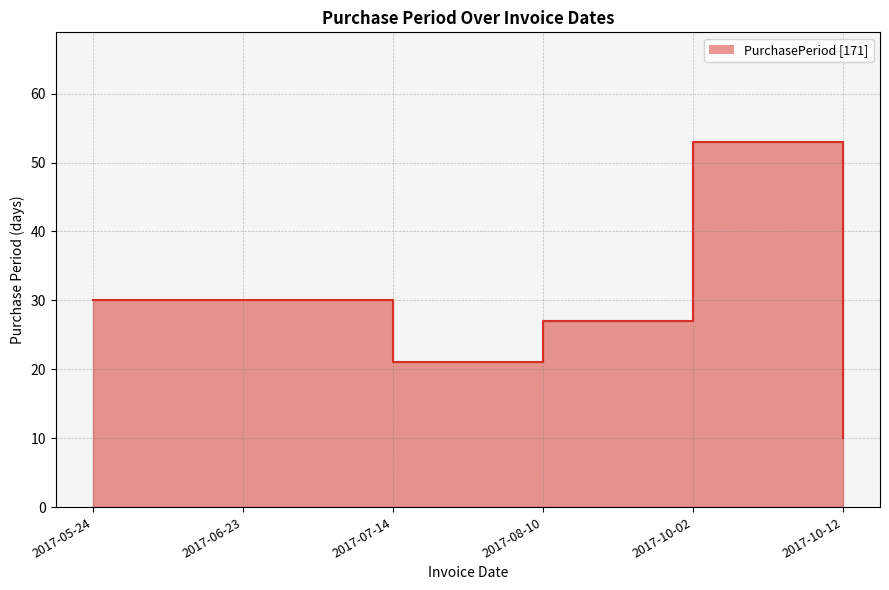

Which category has the highest value across all series?

2017-10-02